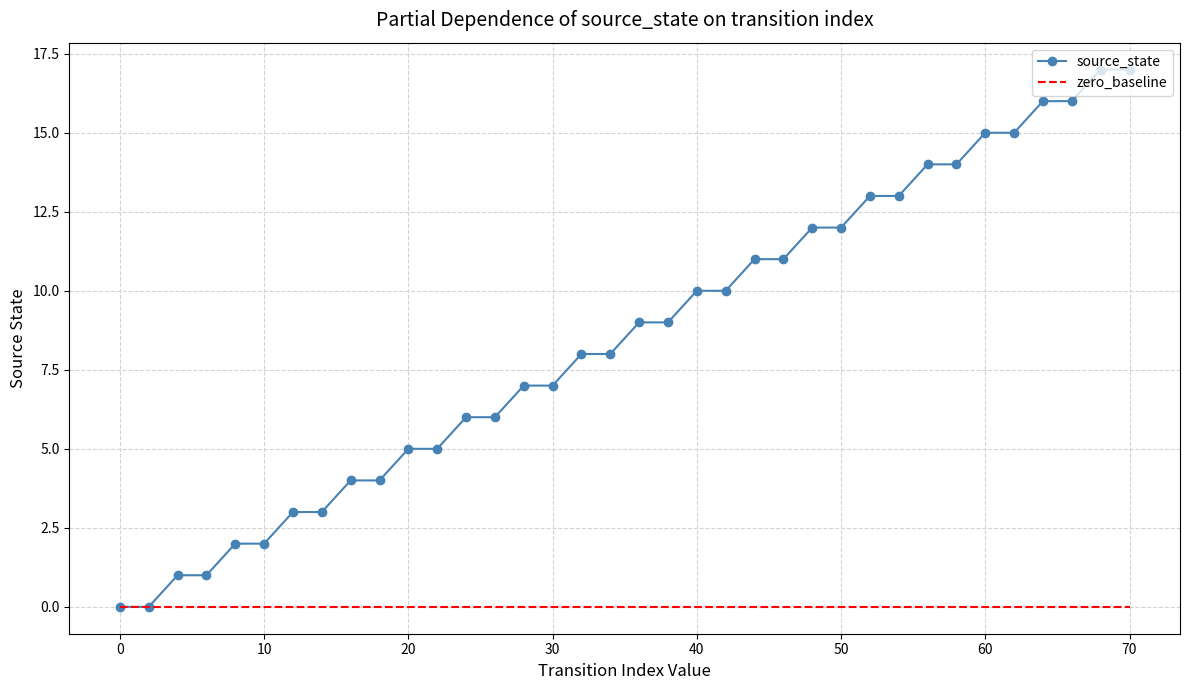

Which series has the widest spread of values?

source_state